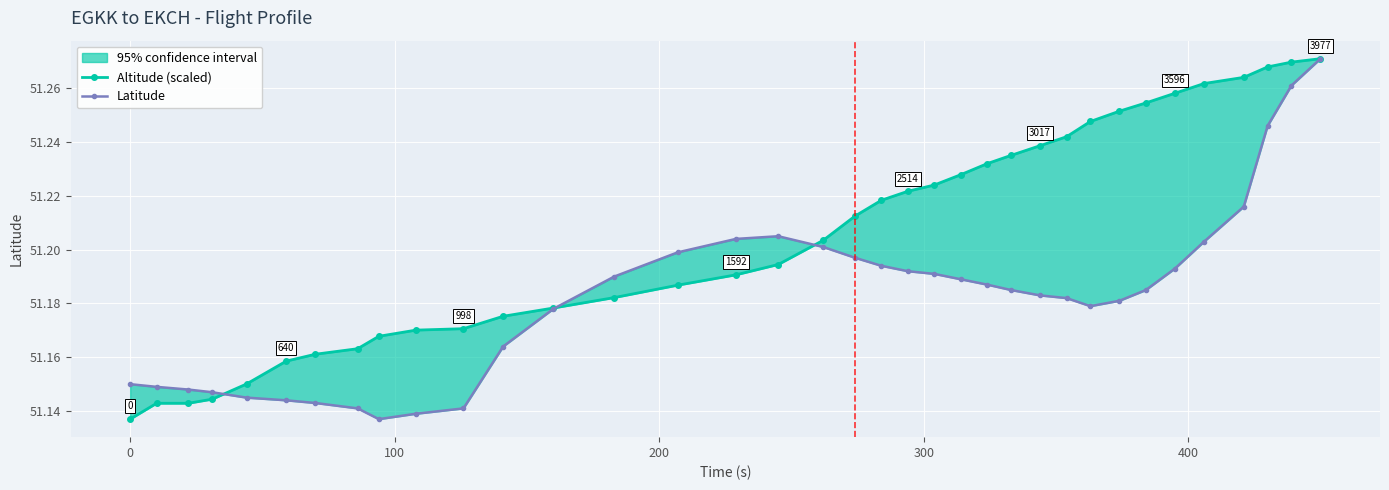

What is the difference between the second highest and second lowest values in the Altitude (scaled) series?

0.1